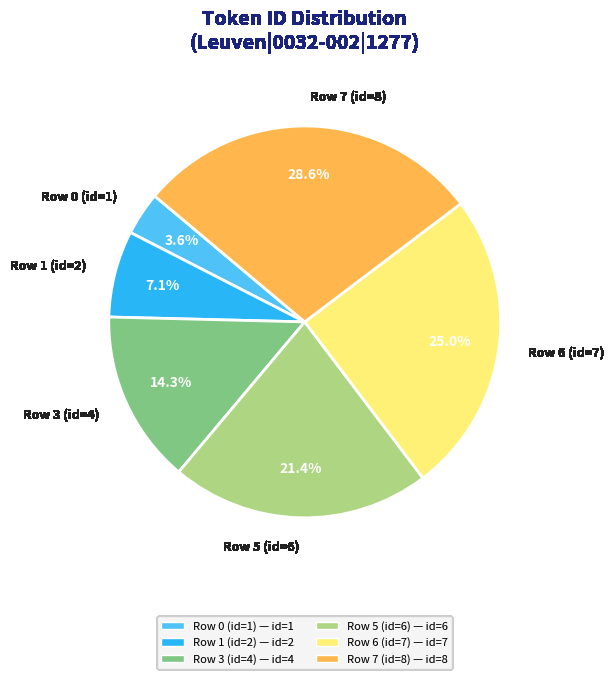

Which category has the biggest portion of the pie?

Row 7 (id=8)